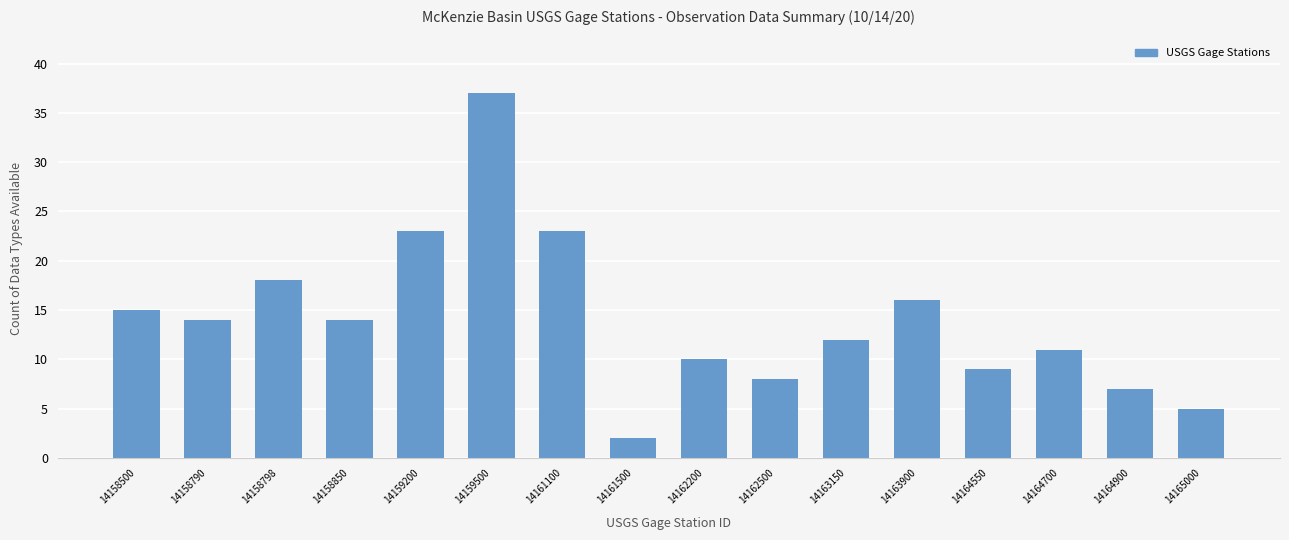

Reading left to right, list all the values displayed in this chart.

14158500=15	14158790=14	14158798=18	14158850=14	14159200=23	14159500=37	14161100=23	14161500=2	14162200=10	14162500=8	14163150=12	14163900=16	14164550=9	14164700=11	14164900=7	14165000=5